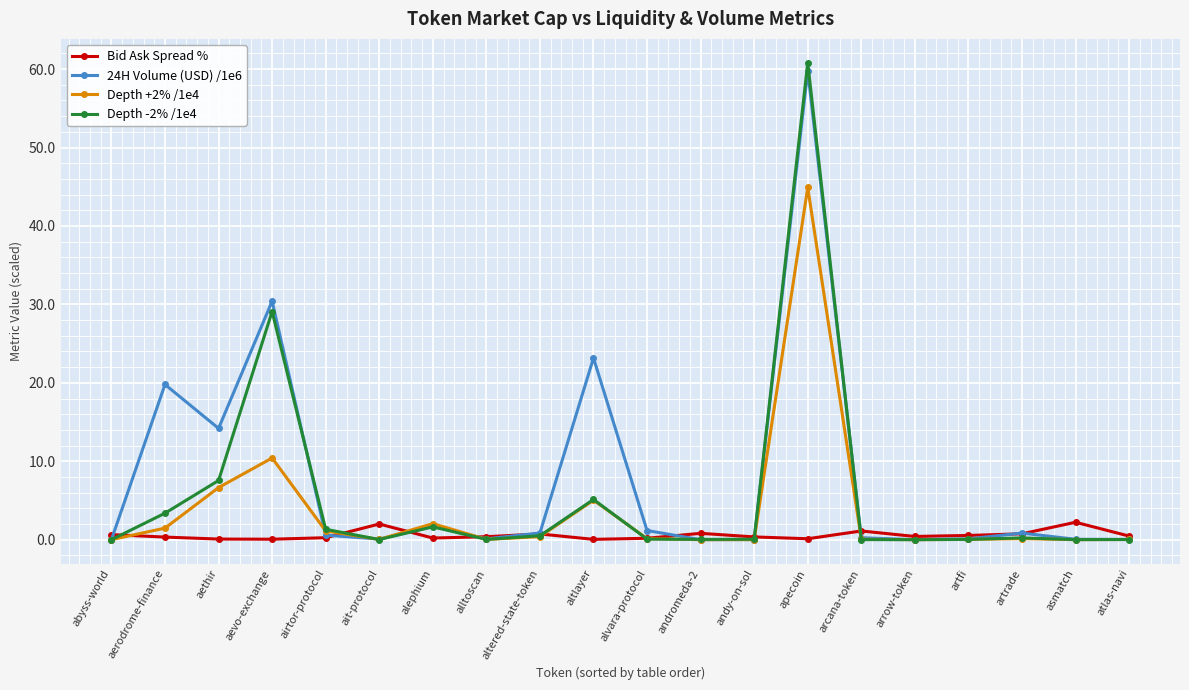

Is it true that 24H Volume (USD) /1e6 equals 20.6 at aethir?

False